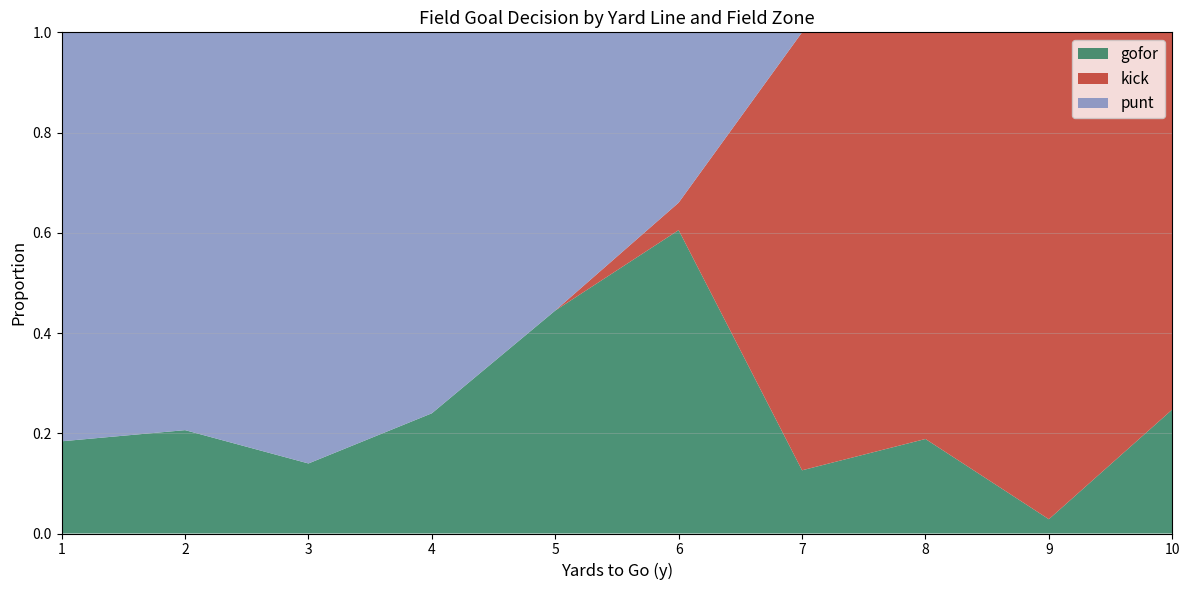

Which category has the lowest value in the gofor series?

9